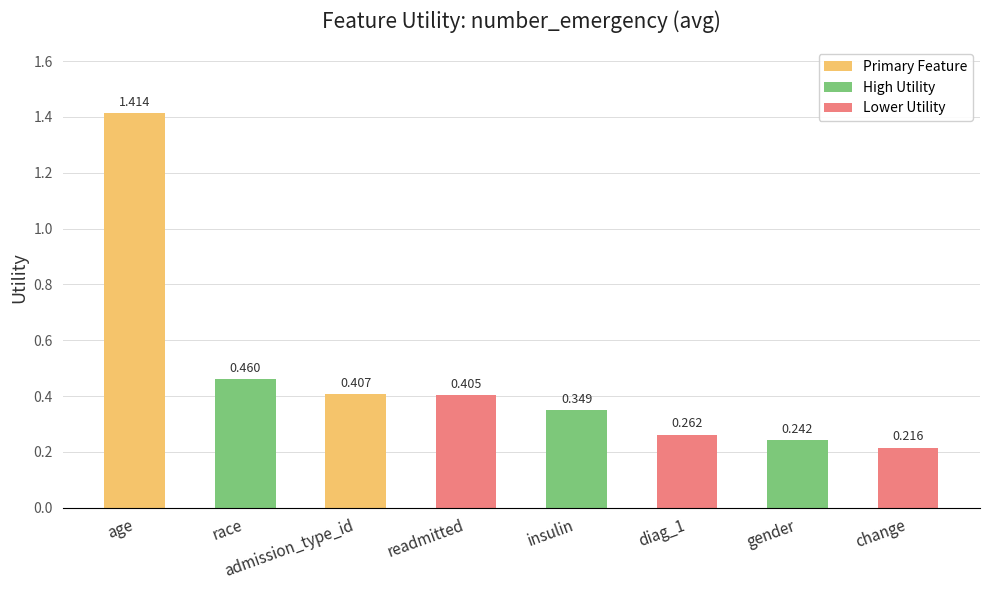

Which category has the highest value across all series?

age